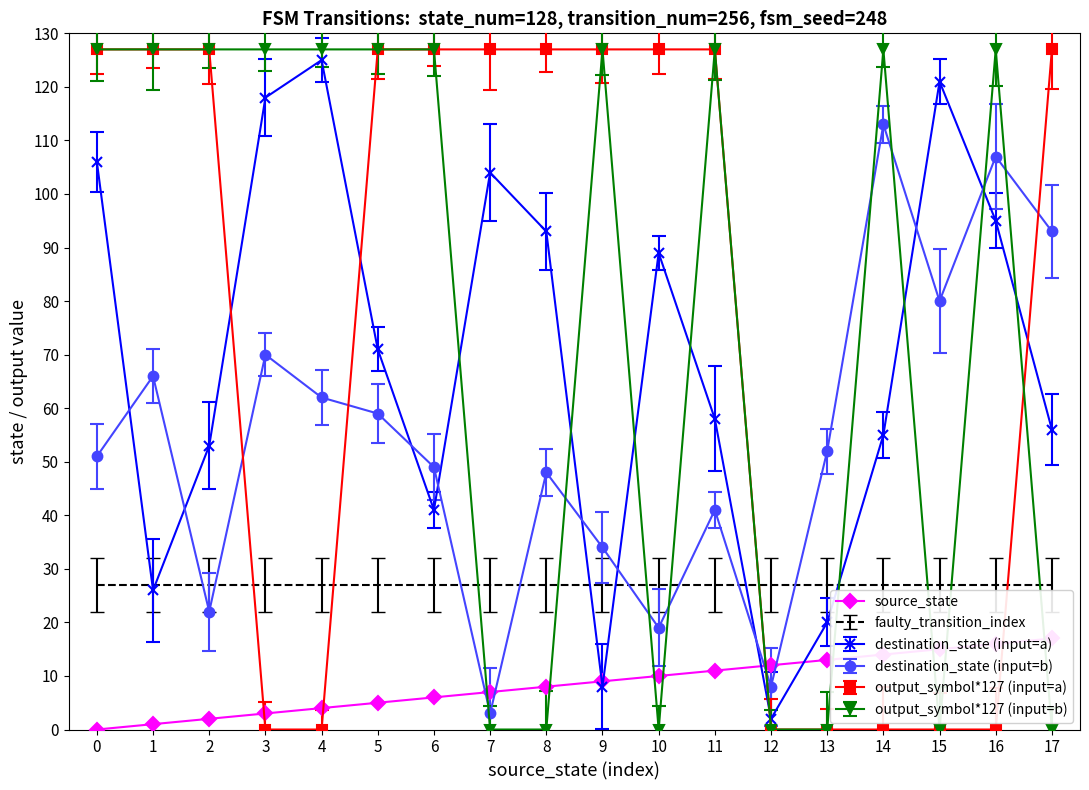

The value at 0 is 6. True or false?

False